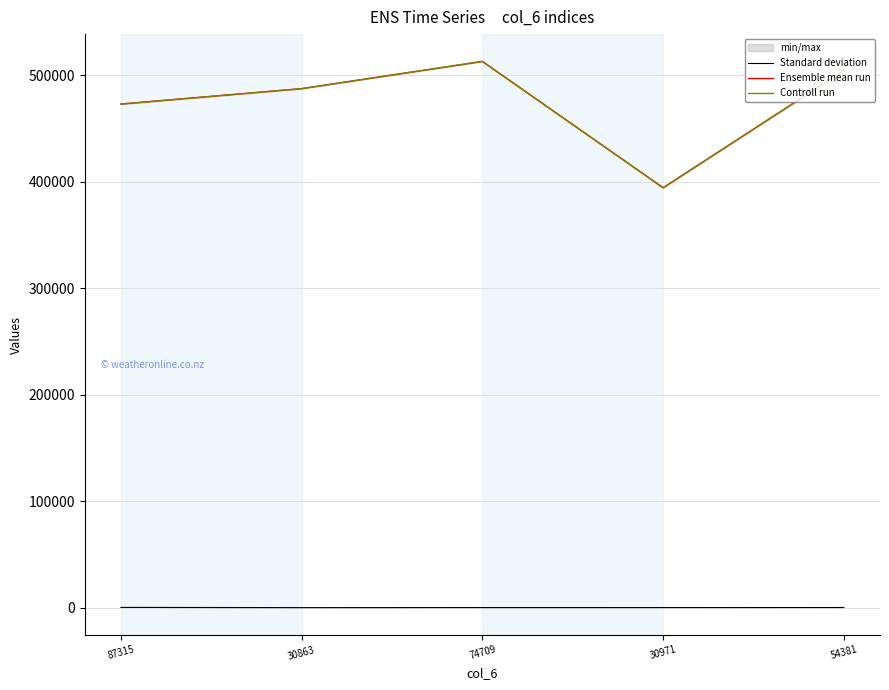

How many lines are shown in the chart?

3